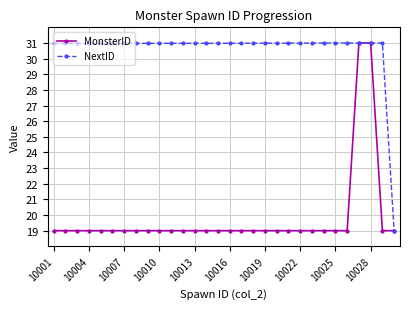

What is the smallest value displayed?

19.0